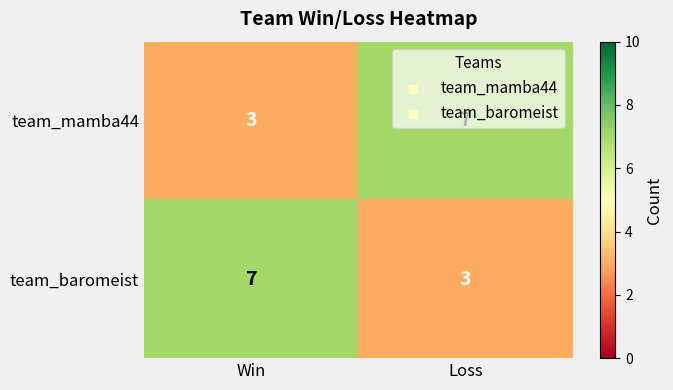

What is the average value of the team_baromeist series?

5